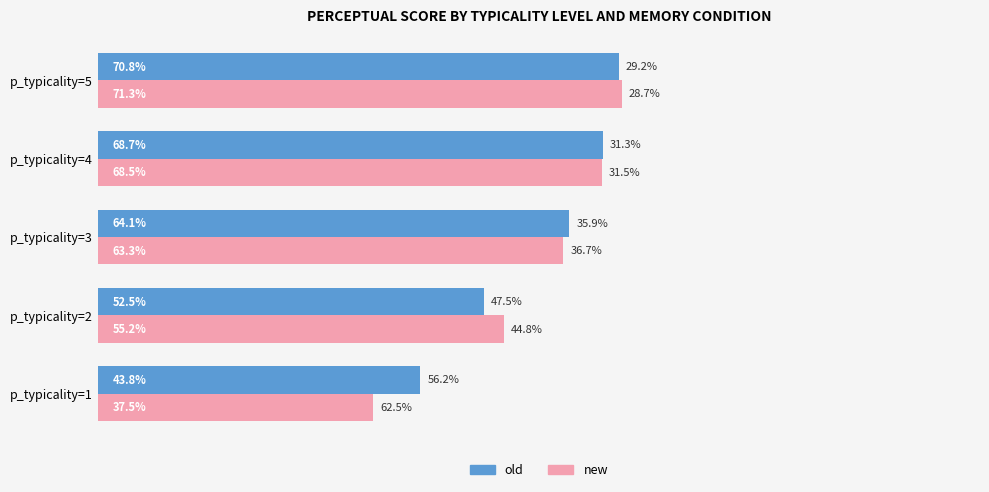

Which series changed the most between p_typicality=1 and p_typicality=3?

new